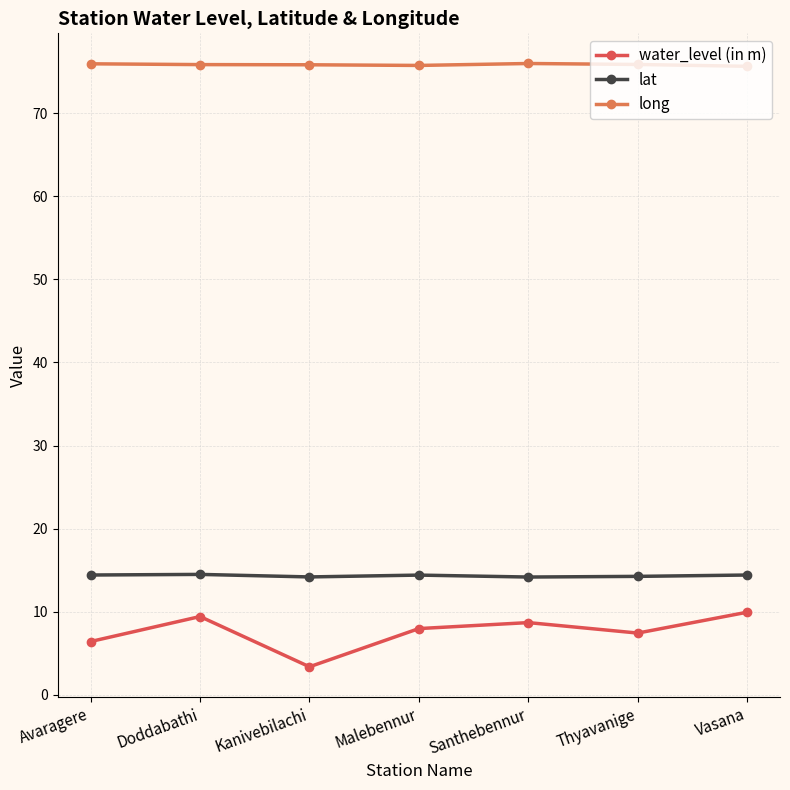

At Malebennur, list the series in order from largest to smallest.

long, lat, water_level (in m)